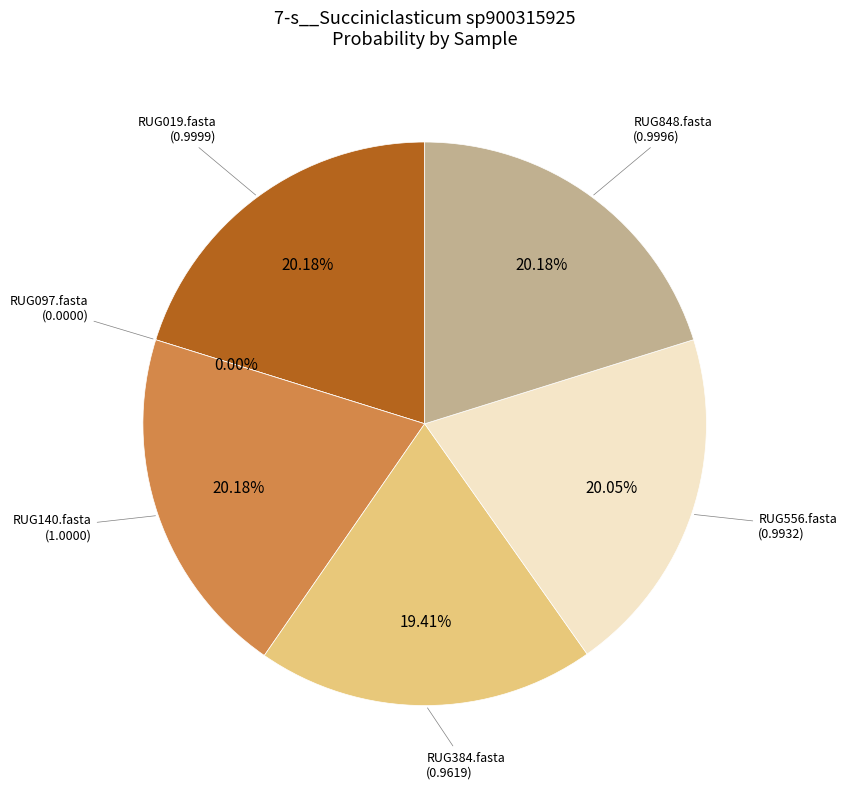

Count the number of slices in the pie.

6